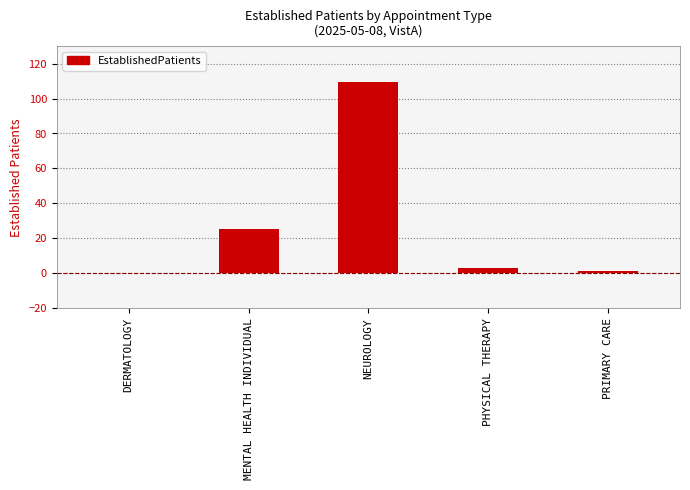

What is the sum of all values?

139.7